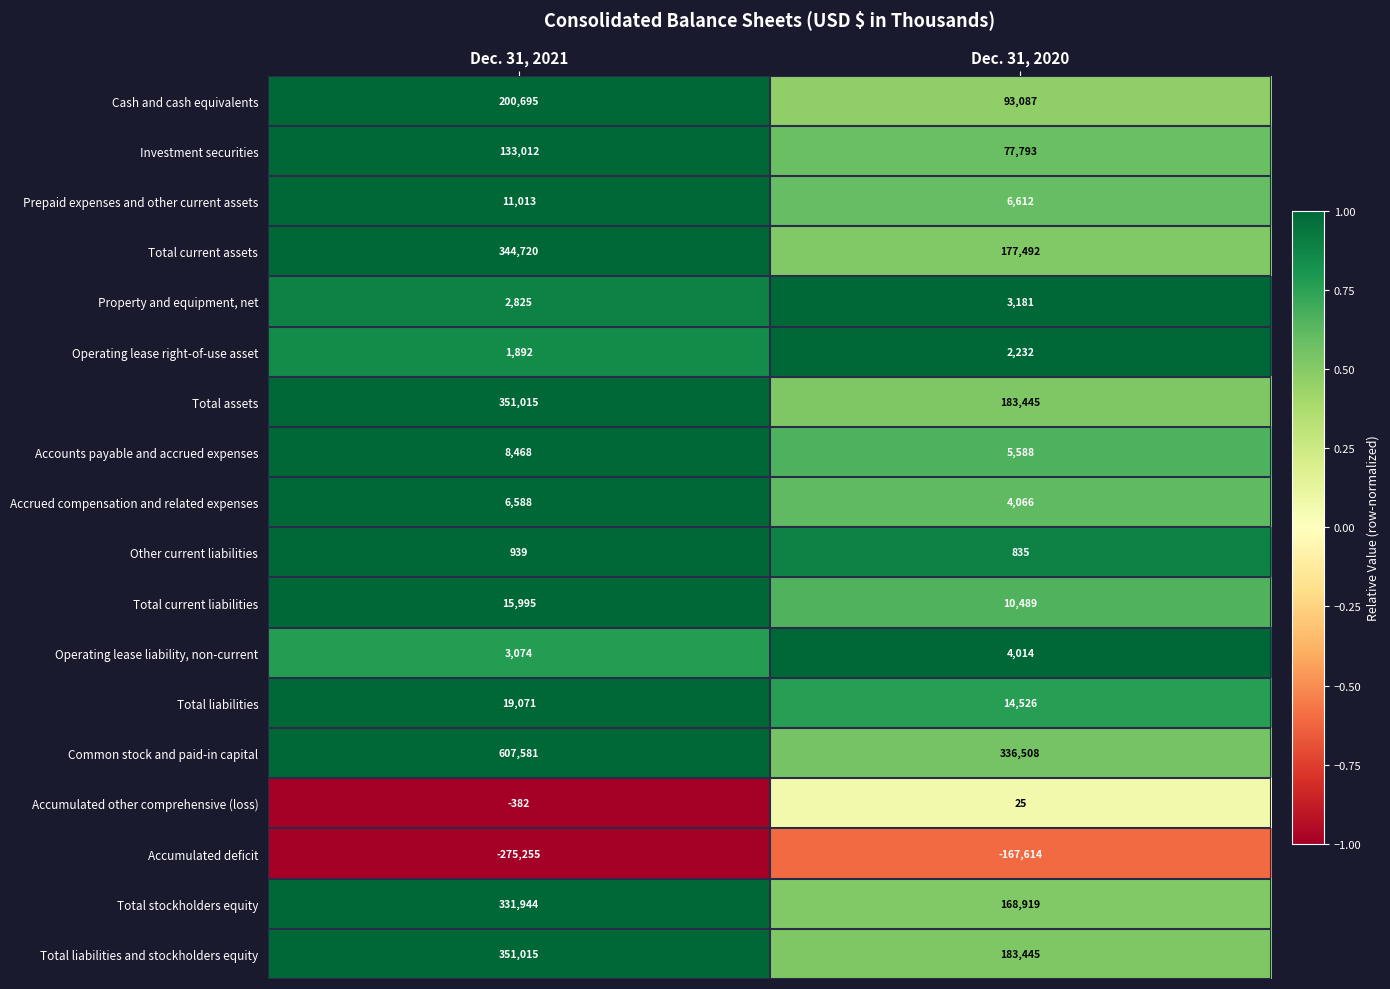

Which series has the widest spread of values?

Common stock and paid-in capital